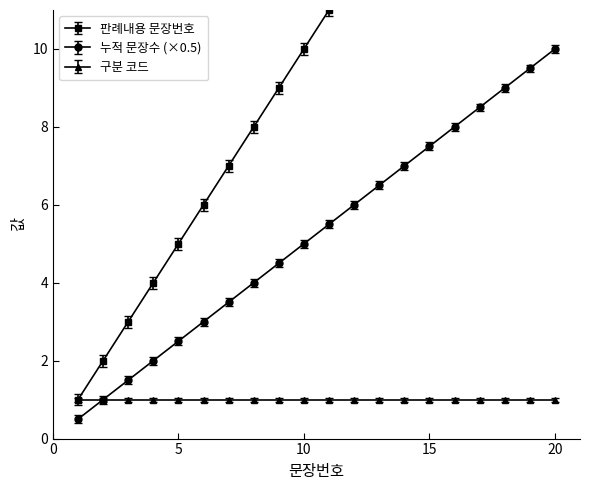

What is the maximum value for 누적 문장수 (×0.5)?

10.0